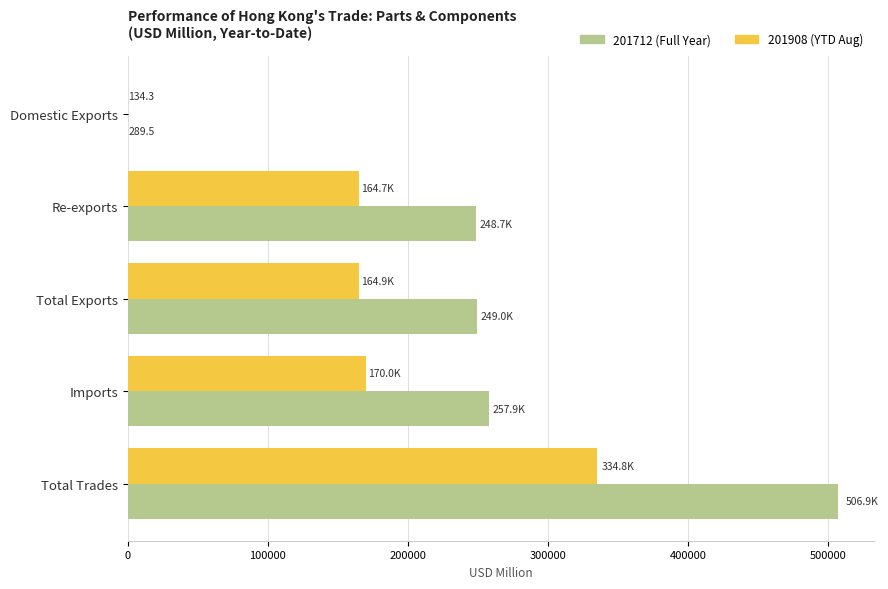

What is the maximum value shown in the chart?

506915.3